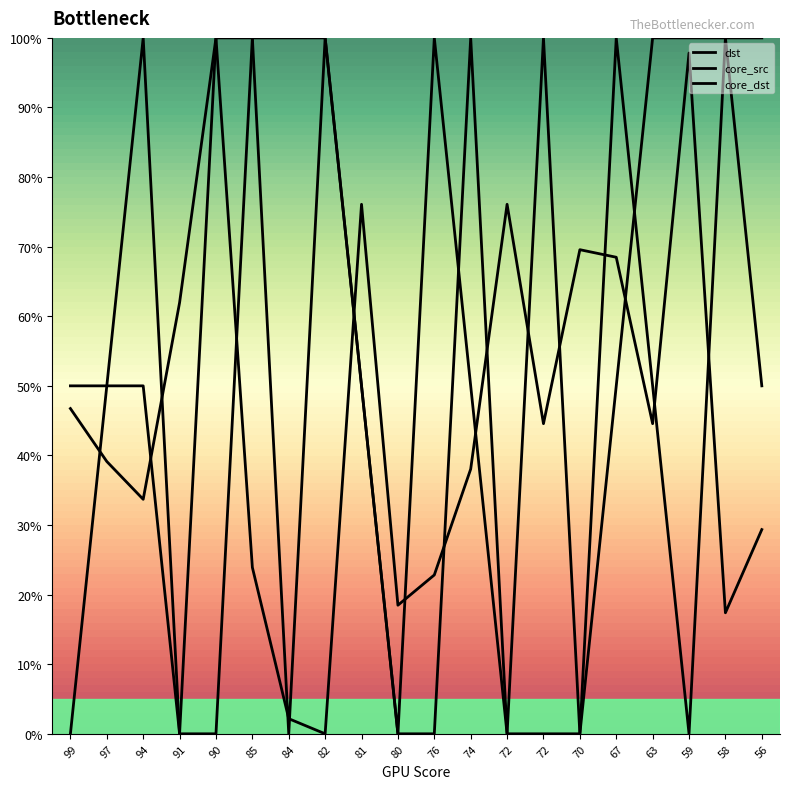

Which series changed the most between 99 and 63?

core_src